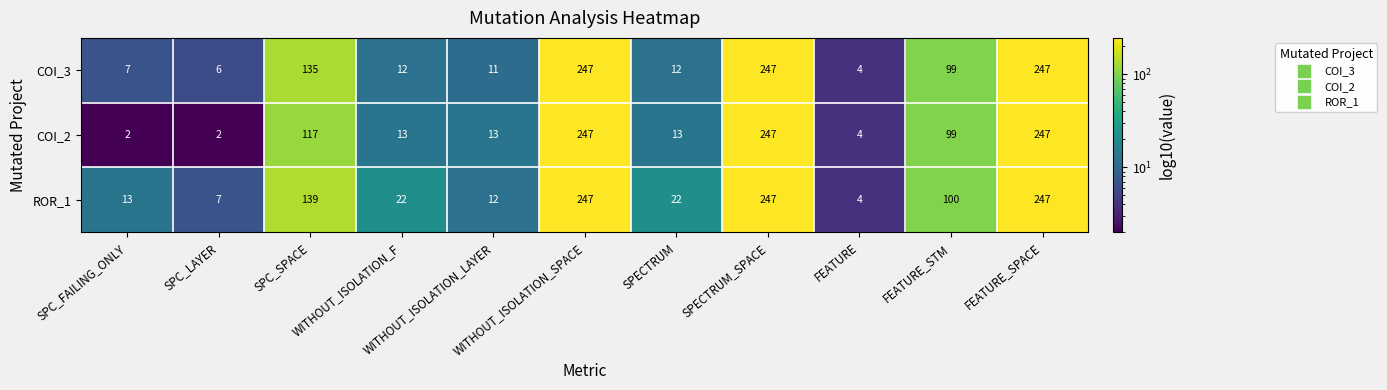

Which series has the largest range (max minus min)?

COI_2